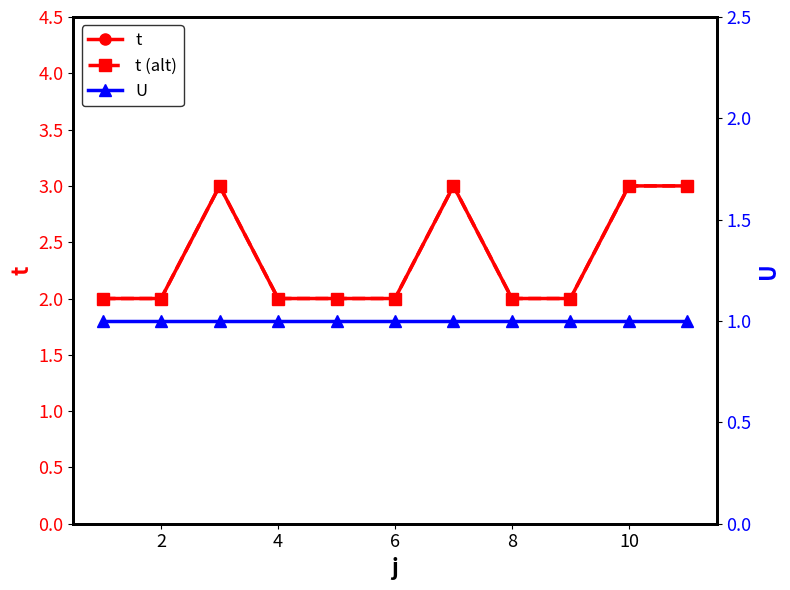

List the series in order of their peak value, highest first.

t, t (alt), U